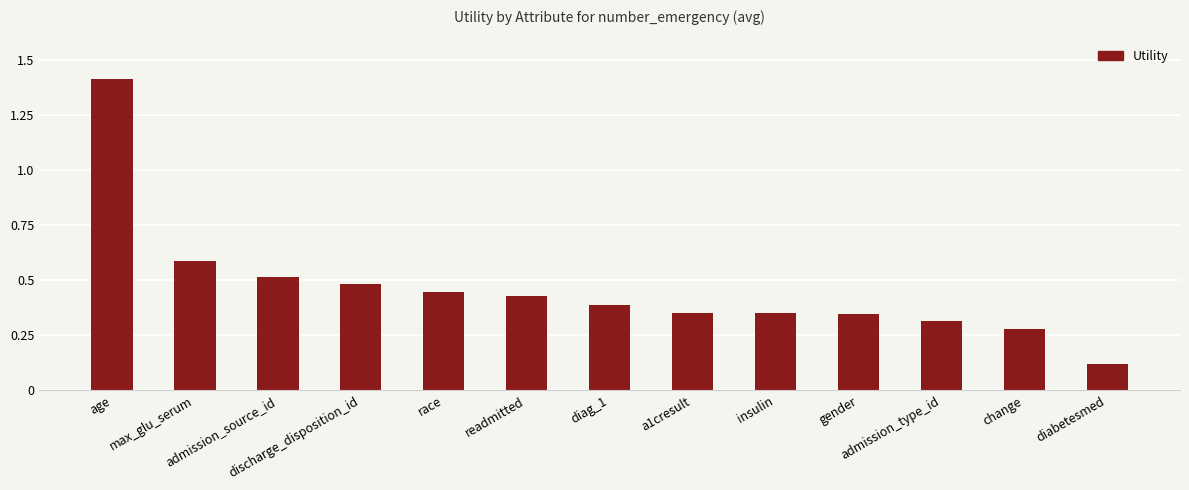

What is the sum of all values?

6.0